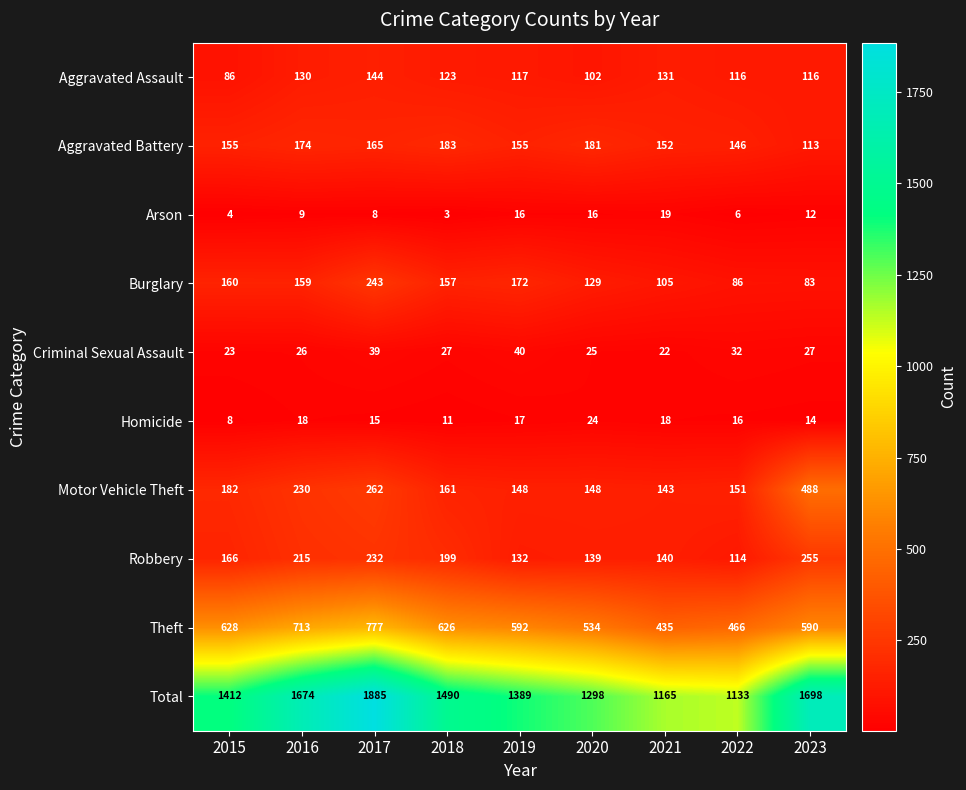

Where is Aggravated Battery nearest to the value 148?

2022